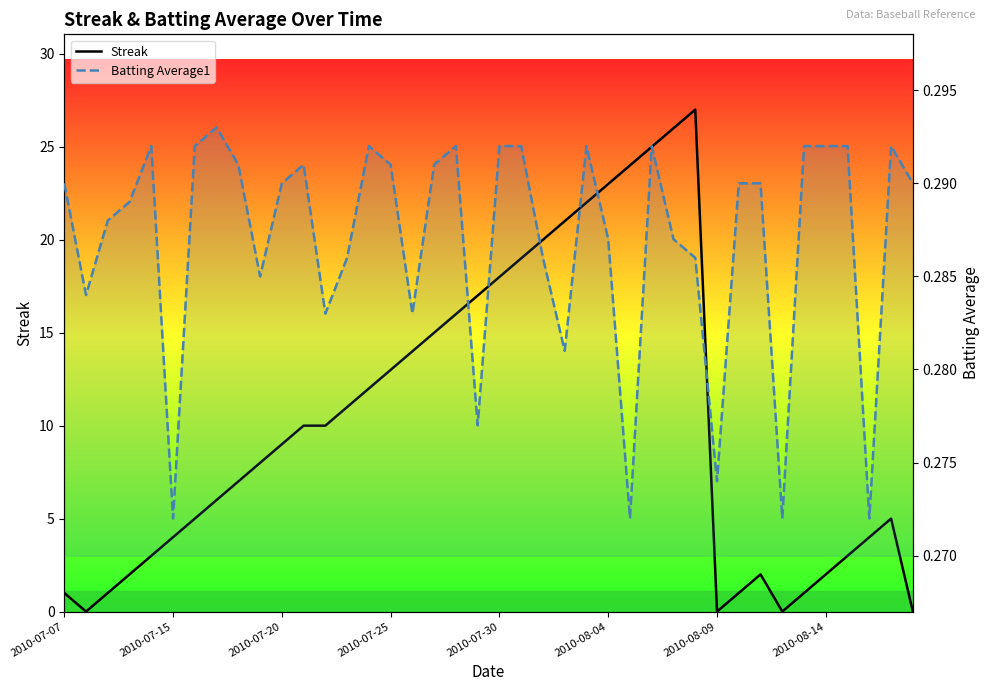

Does the chart display data point markers on the line(s)?

No